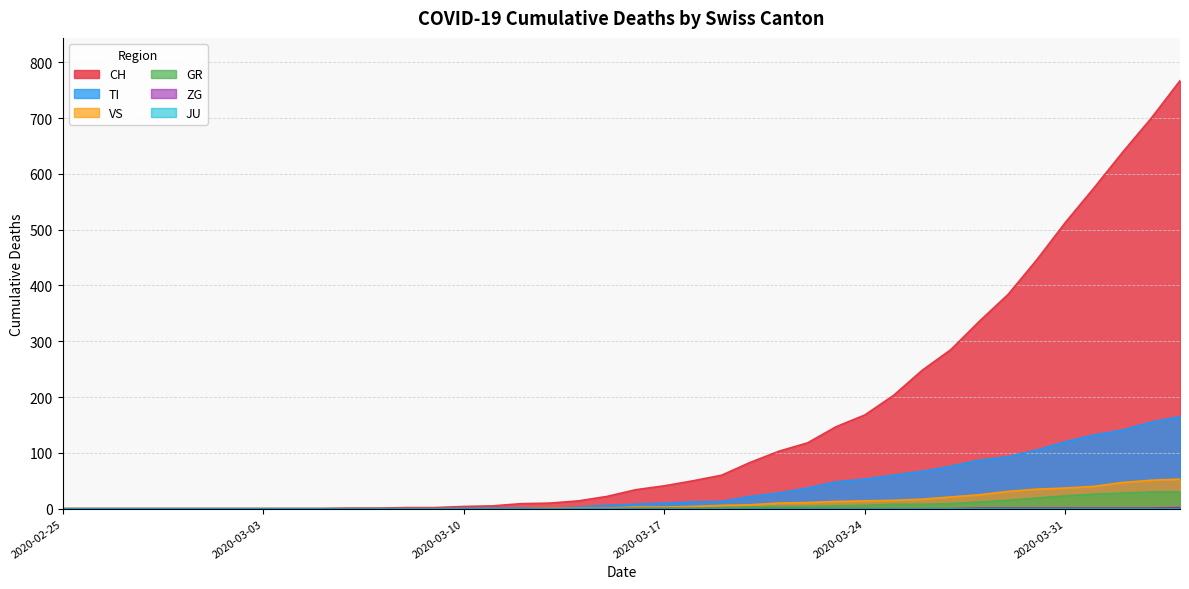

True or false: TI and CH cross at least once.

False